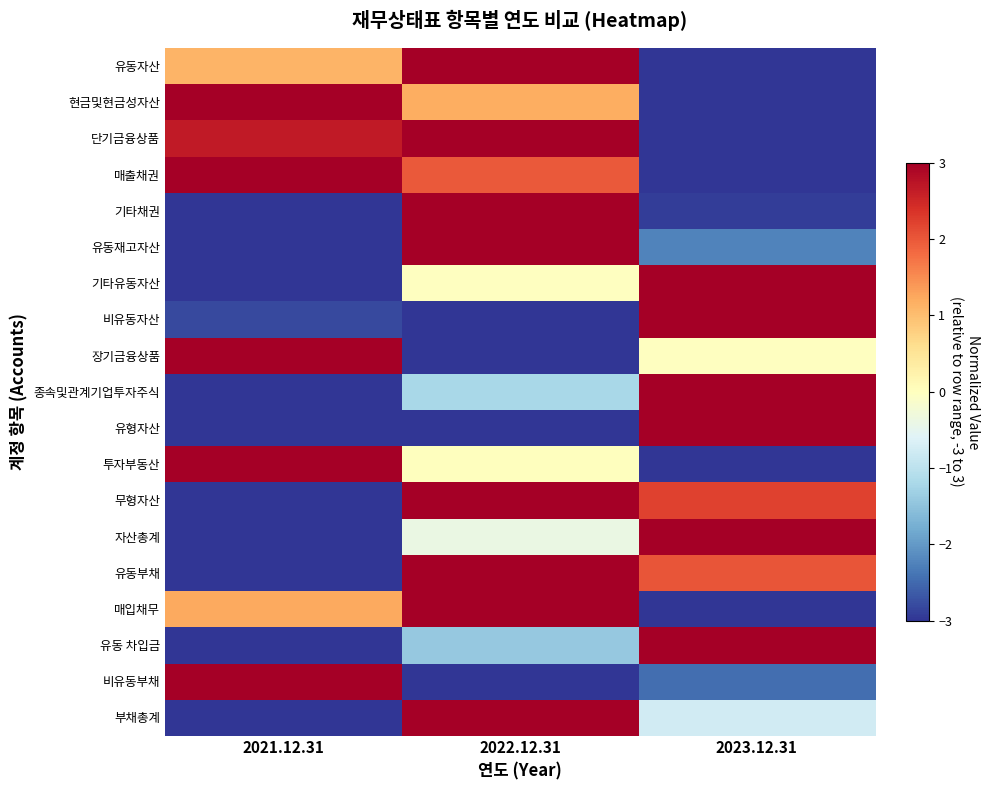

What is the minimum value shown in the chart?

-3.0